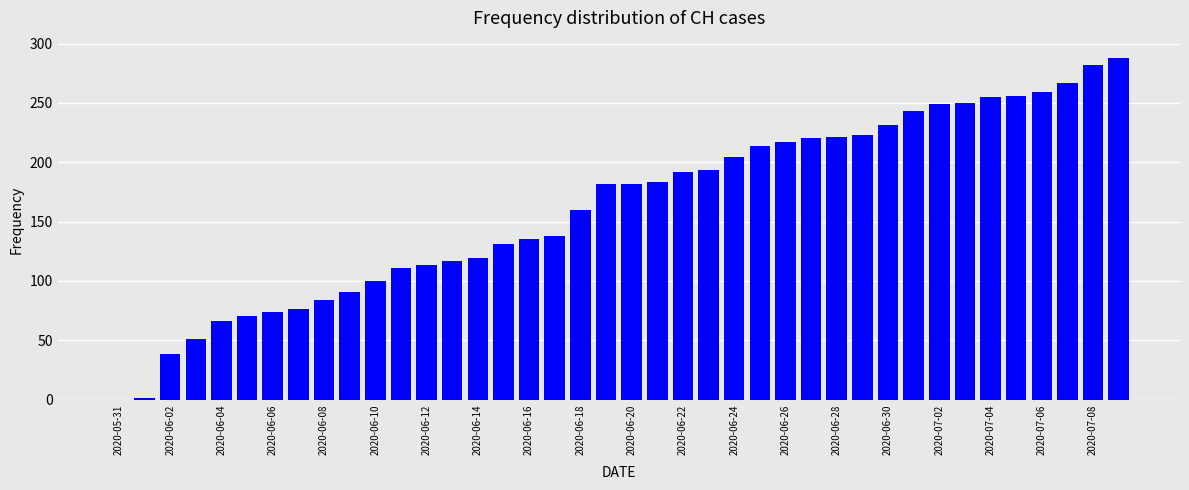

Does the chart contain stacked bars?

No